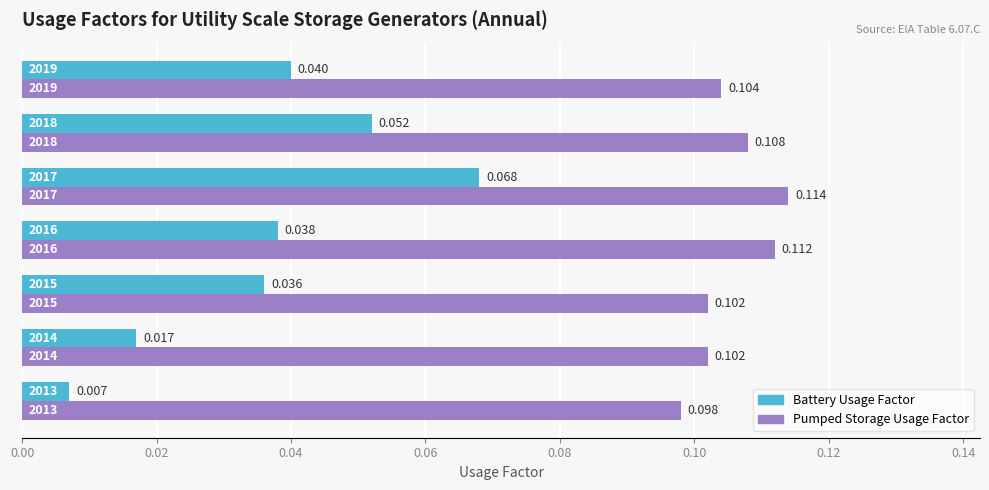

What is the sum of all Pumped Storage Usage Factor values?

0.7